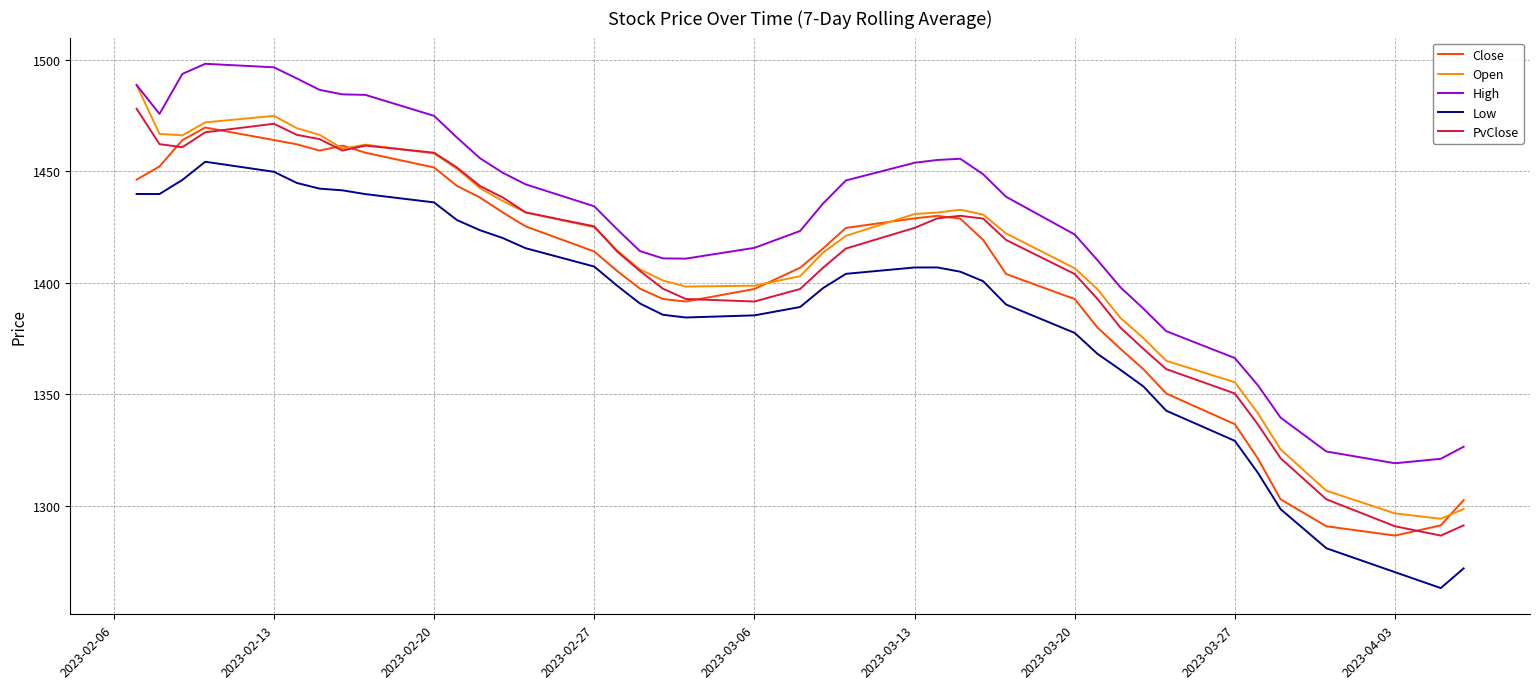

True or false: High and Close intersect in this chart.

False